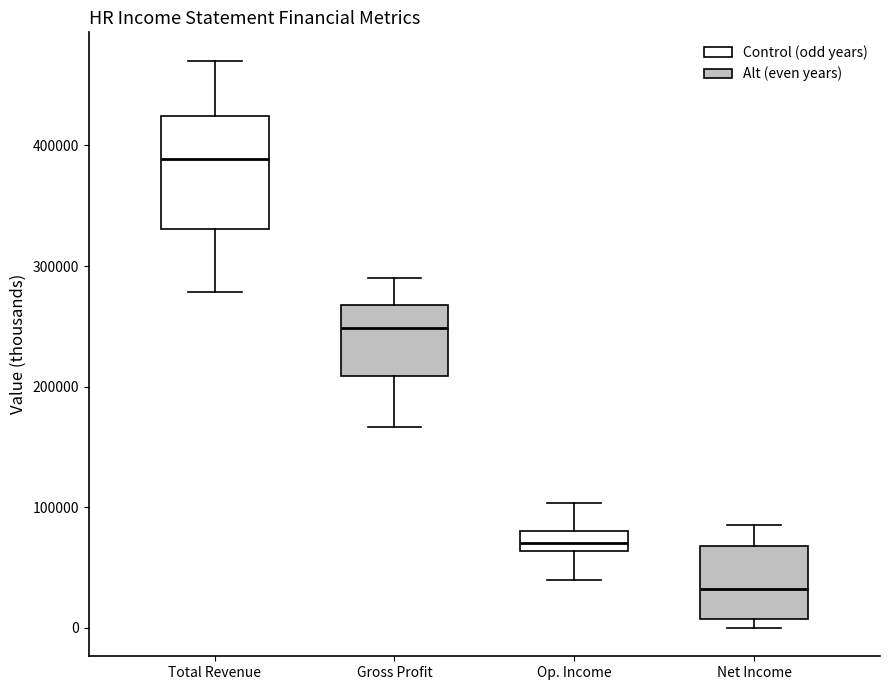

Comparing the boxes themselves (not the whiskers), which one is the tallest?

Total Revenue